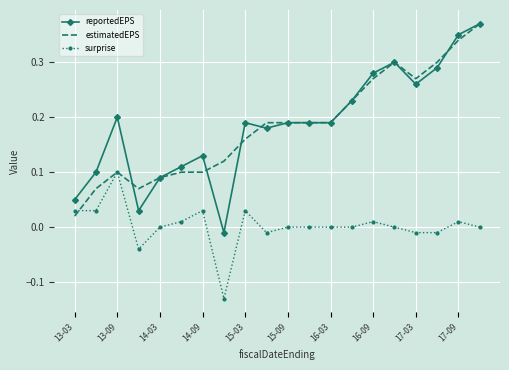

Which series has the widest spread of values?

reportedEPS